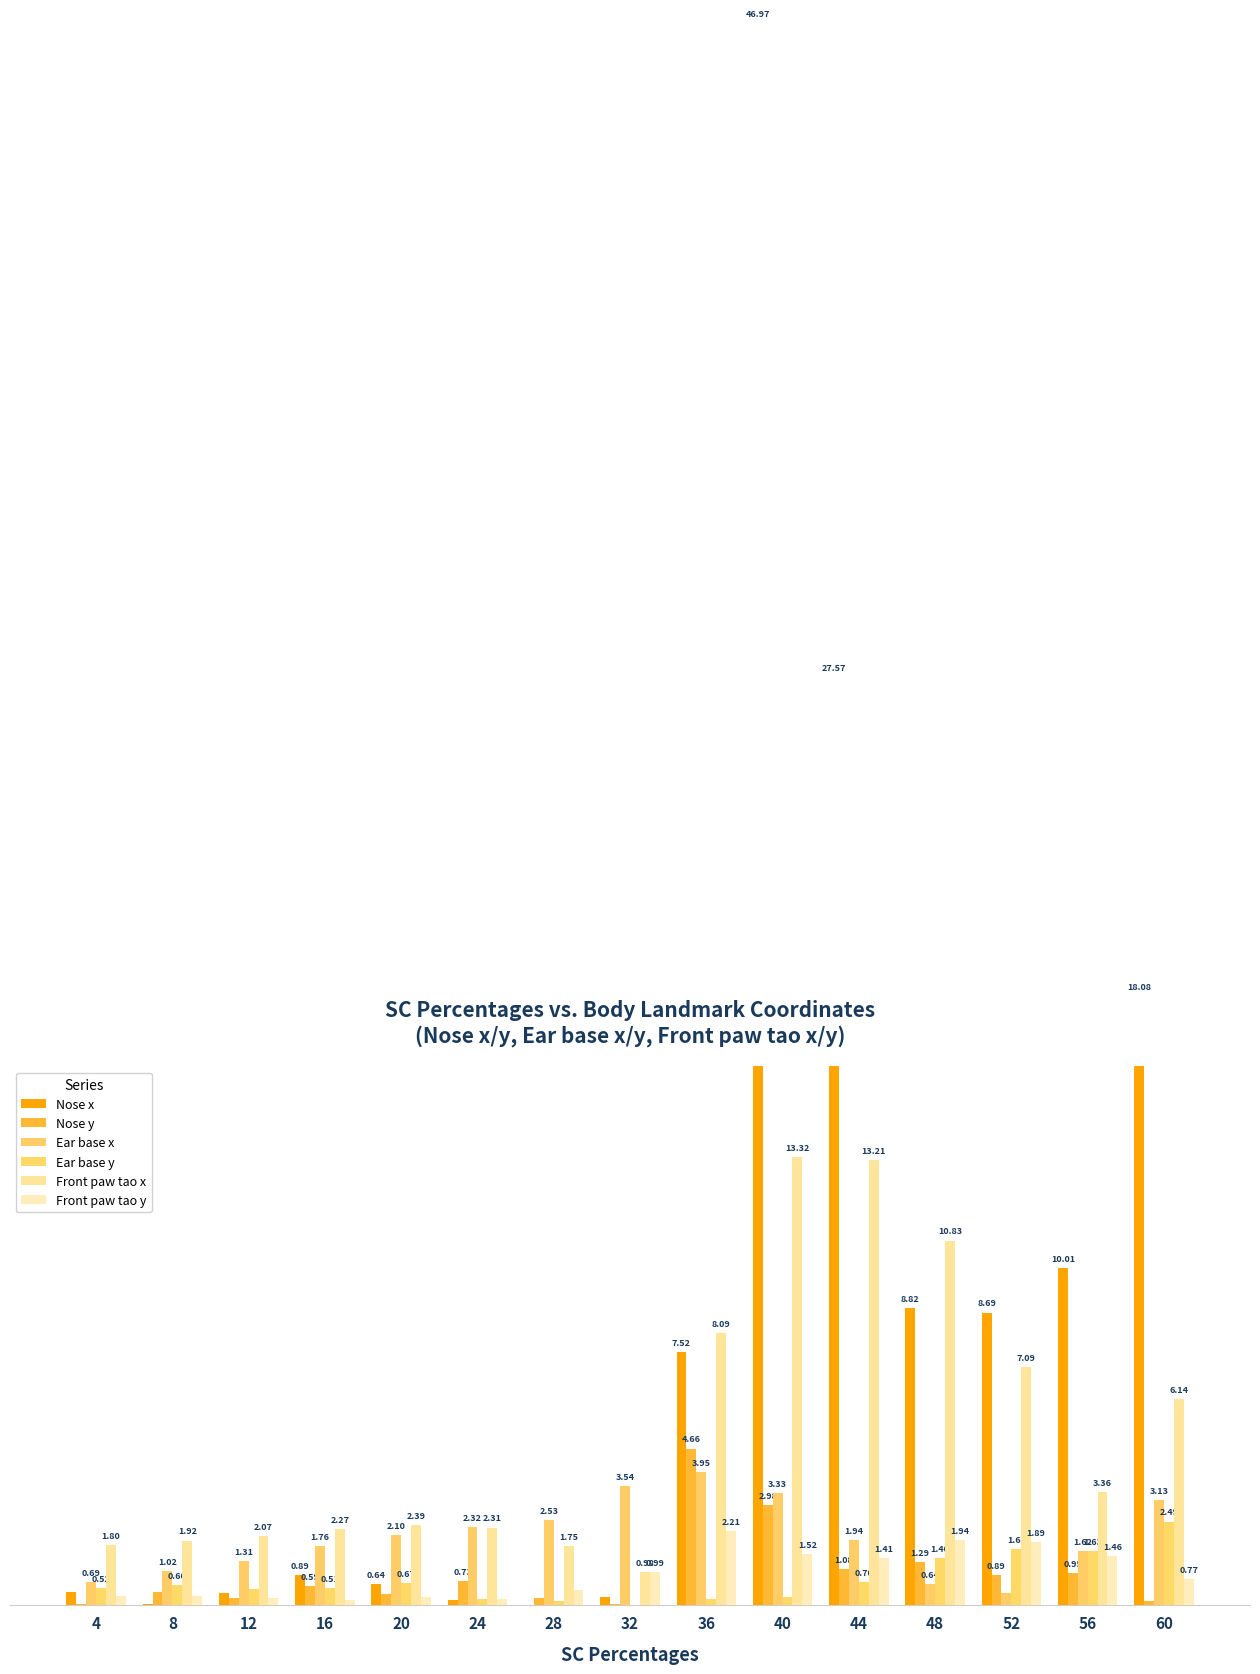

At 8, list the series in order from smallest to largest.

Nose x, Front paw tao y, Nose y, Ear base y, Ear base x, Front paw tao x